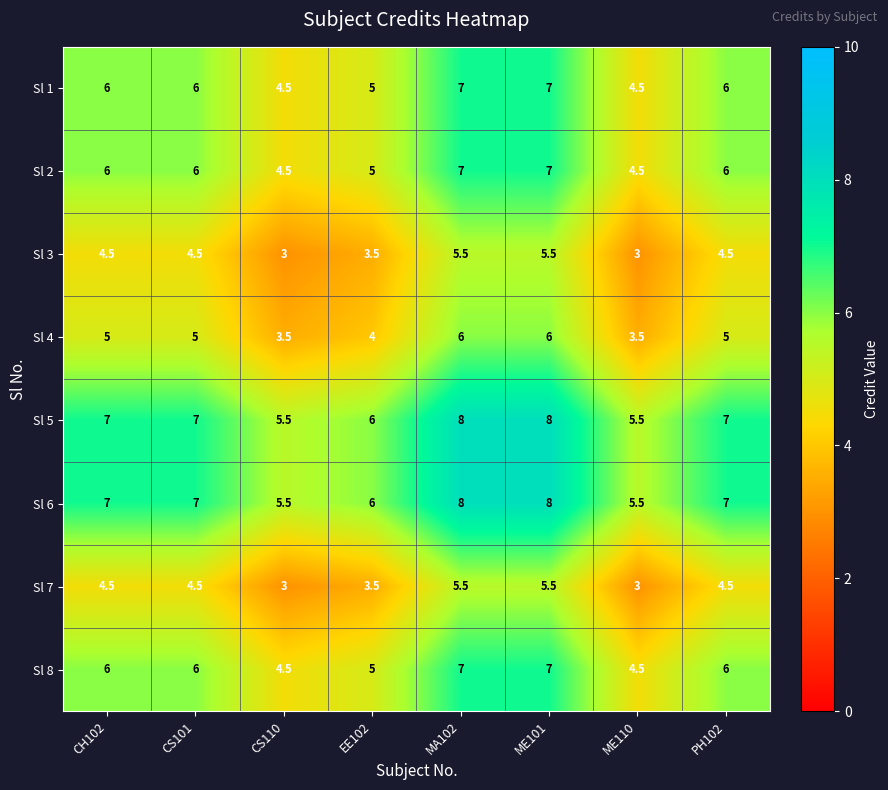

Is it true that Sl 1 equals 3.6 at CS101?

False